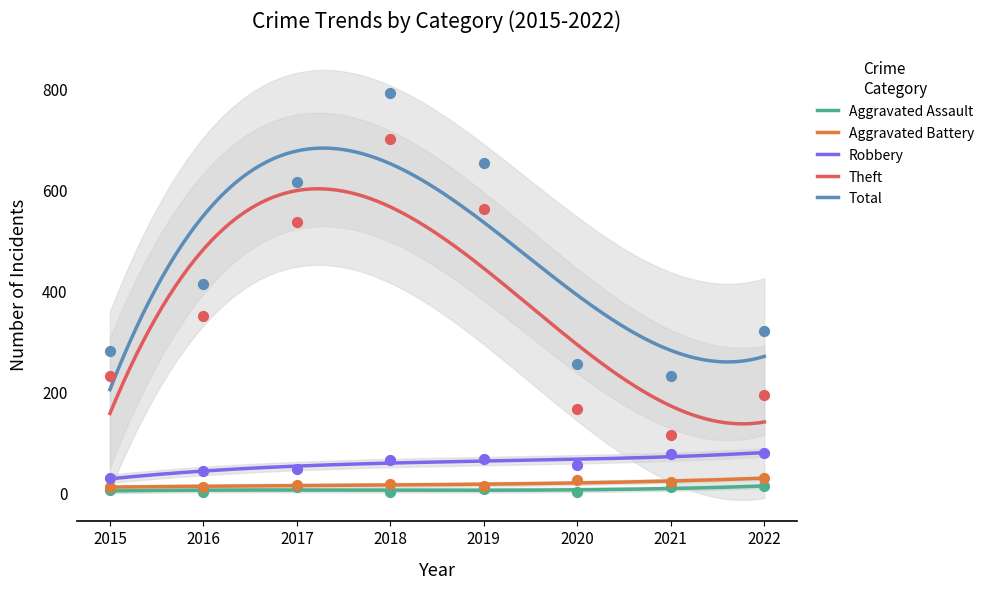

At how many categories does at least one series exceed 545?

3